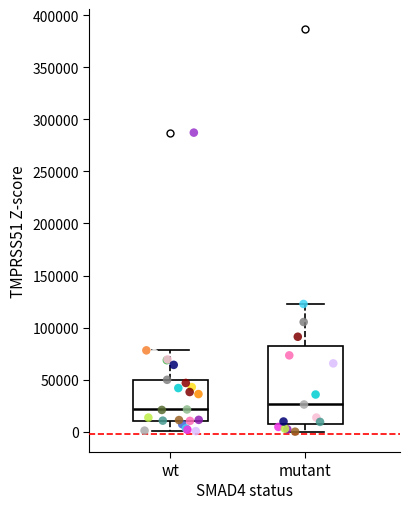

Where does the upper whisker of the box for wt end on the y-axis? The values are not printed on the chart, so give them approximately, as read against the axis.

80000